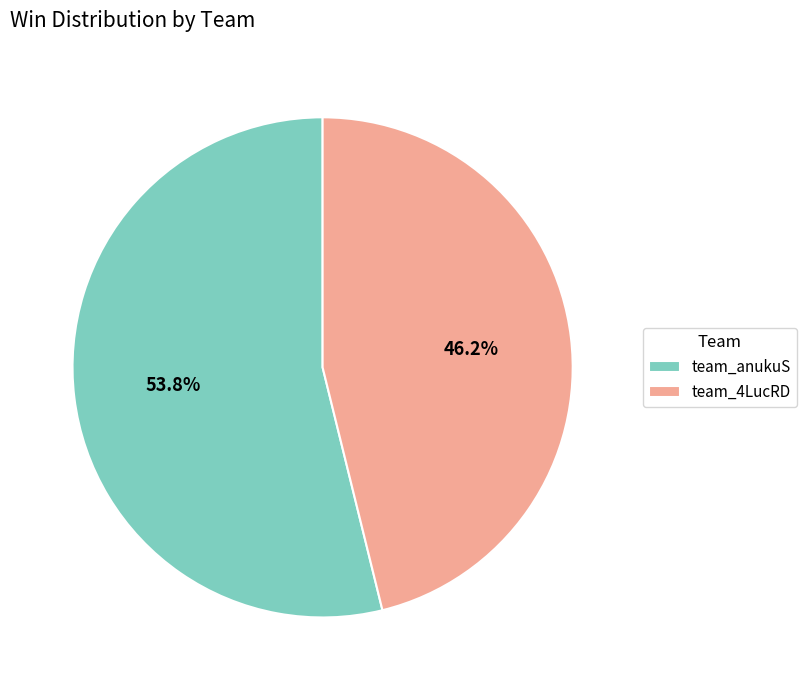

Which category accounts for the majority?

team_anukuS